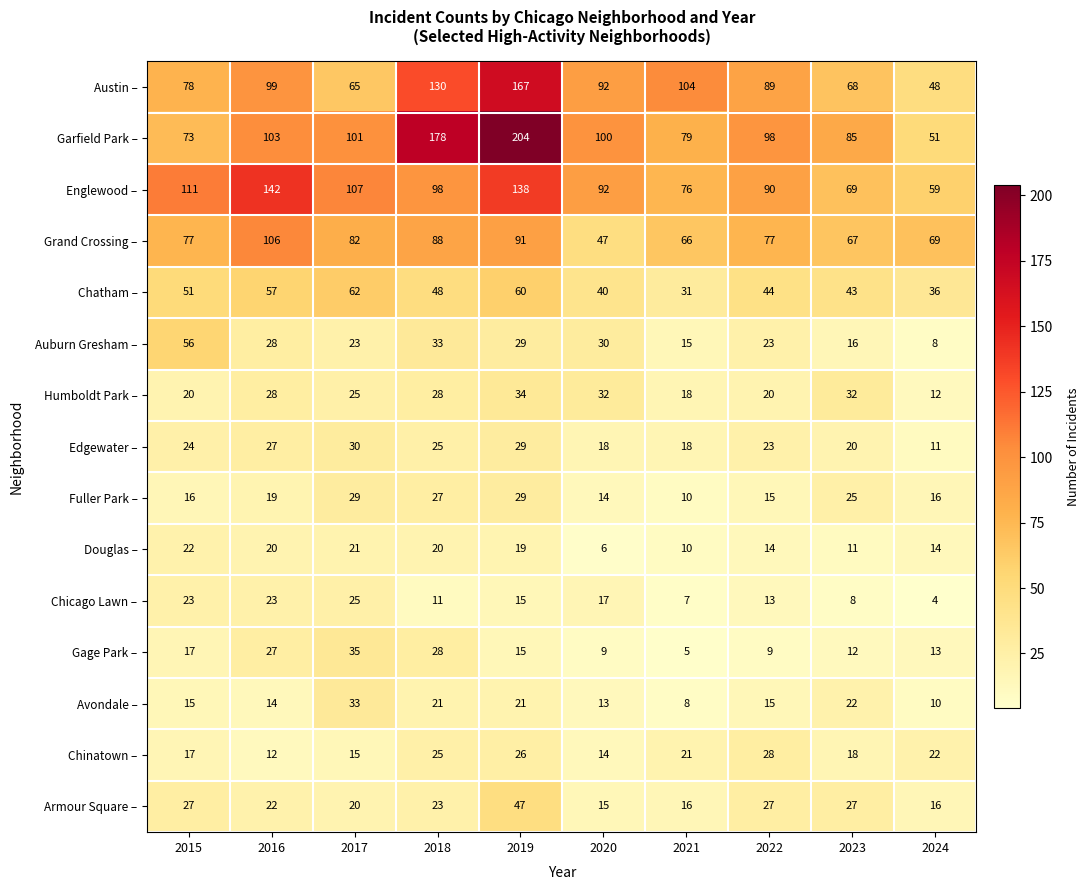

What is the difference between the Douglas – values at 2022 and 2015?

8